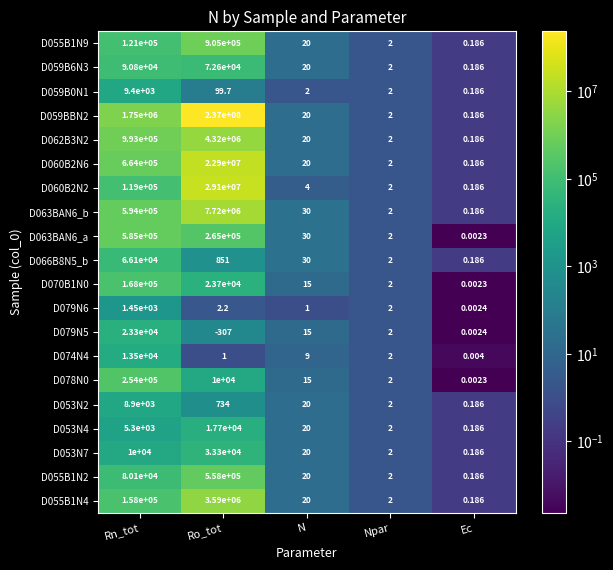

At which label does D079N5 first exceed 2?

Rn_tot